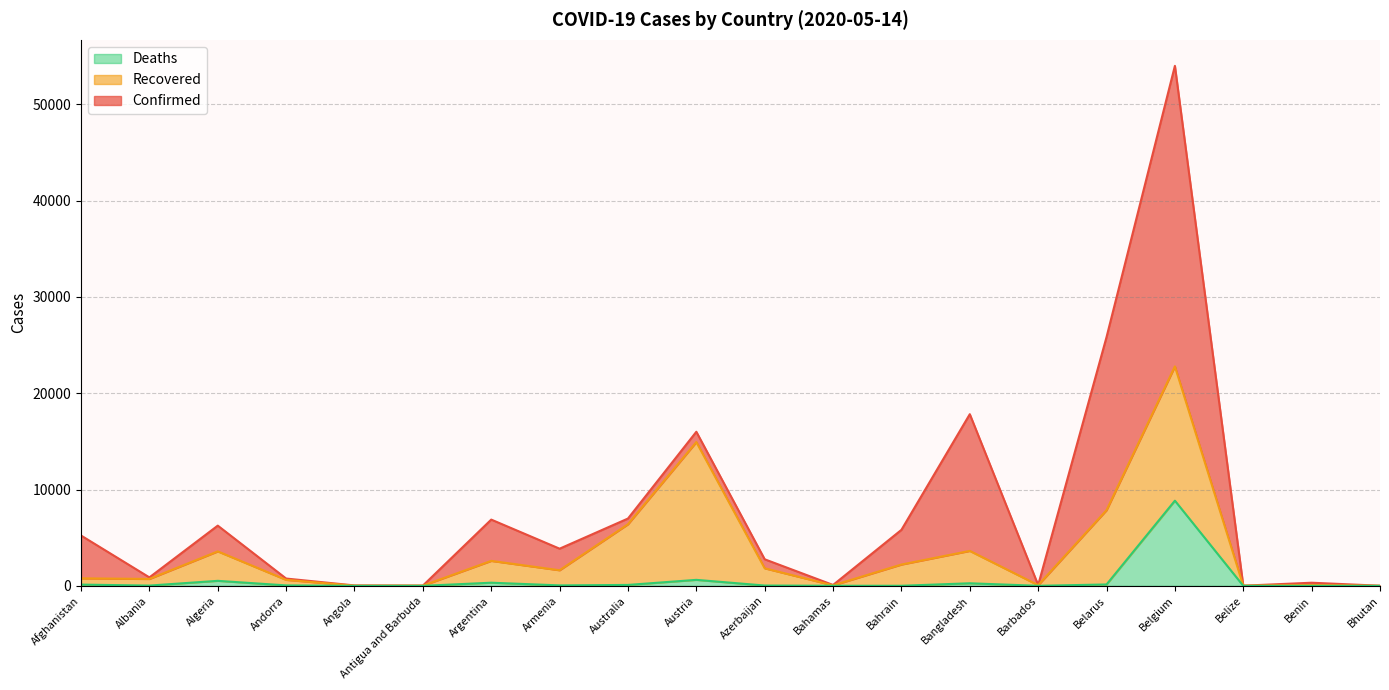

At which category is the sum across all series the highest?

Belgium